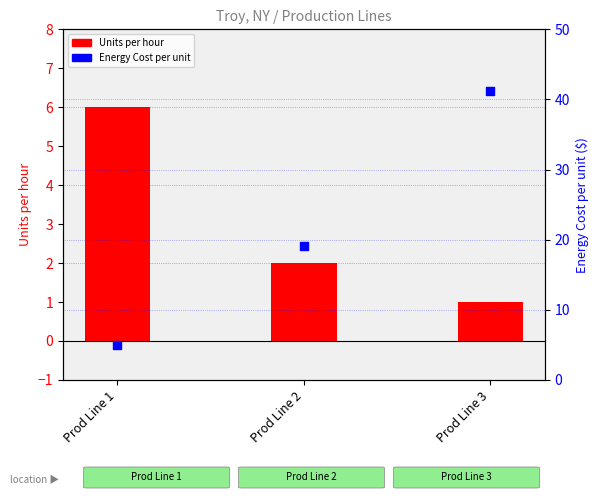

Is the value of Units per hour at Prod Line 2 greater than the value of Energy Cost per unit at Prod Line 1?

No